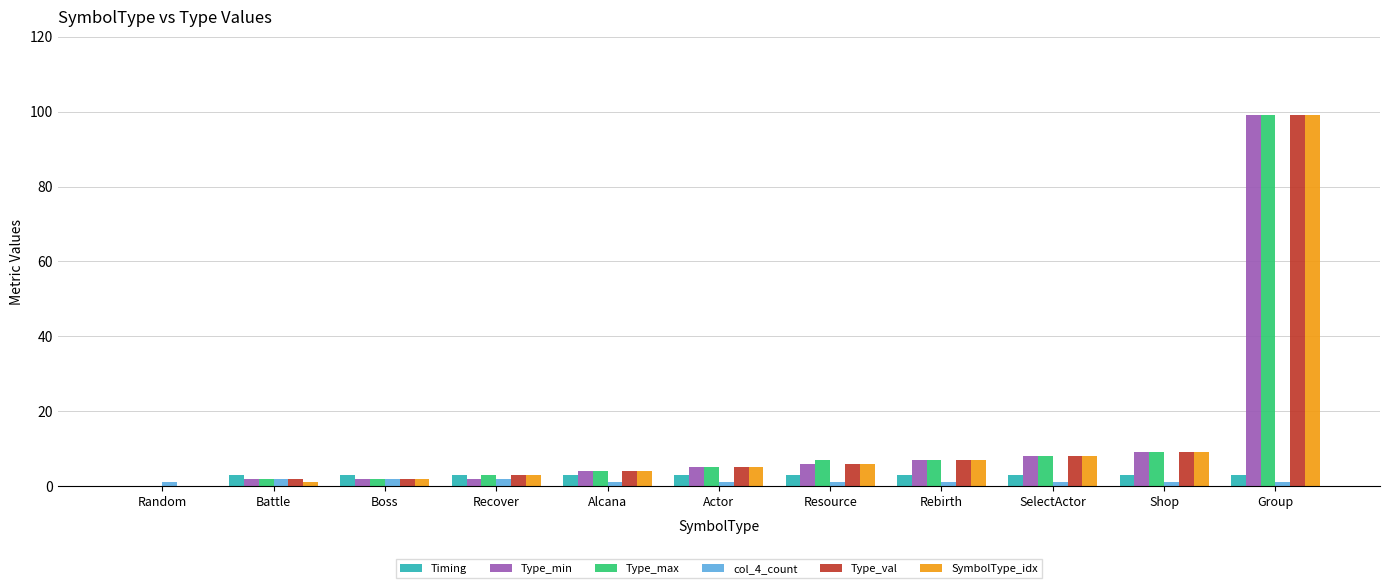

The value of Timing at SelectActor is 3. True or false?

True